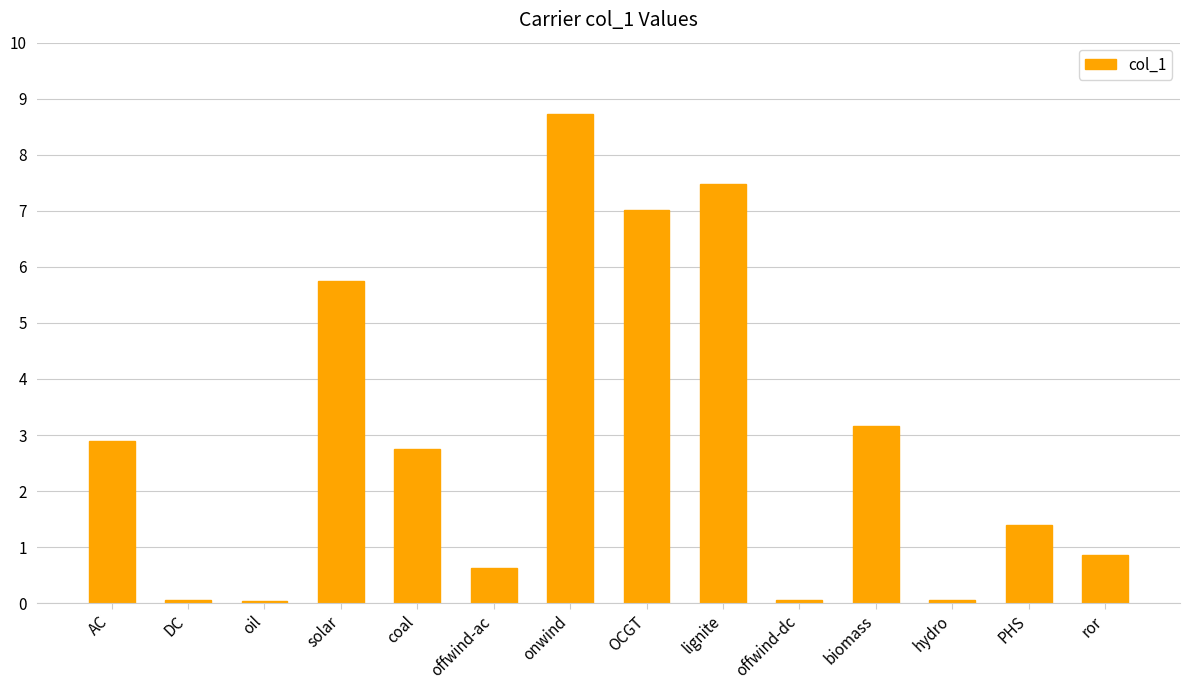

What is the maximum value shown in the chart?

8.7